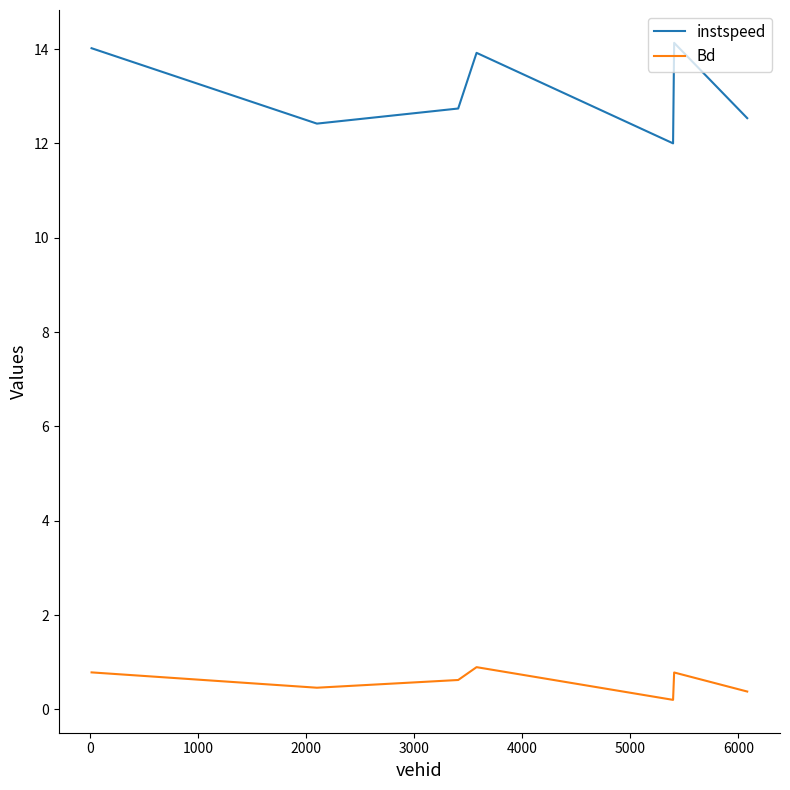

Rank the series by their average value, from lowest to highest.

Bd, instspeed